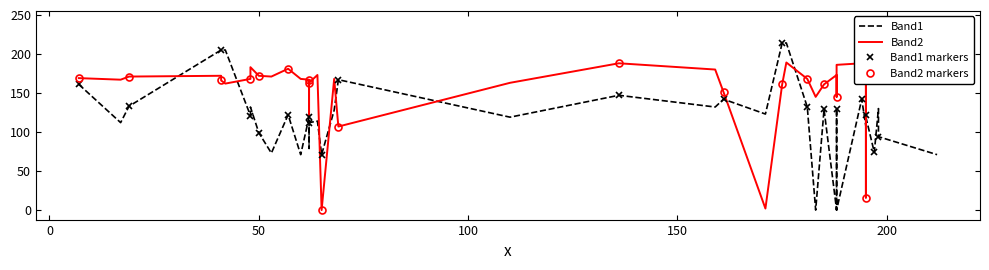

Which series ends up on top after the final intersection of Band1 and Band2?

Band2